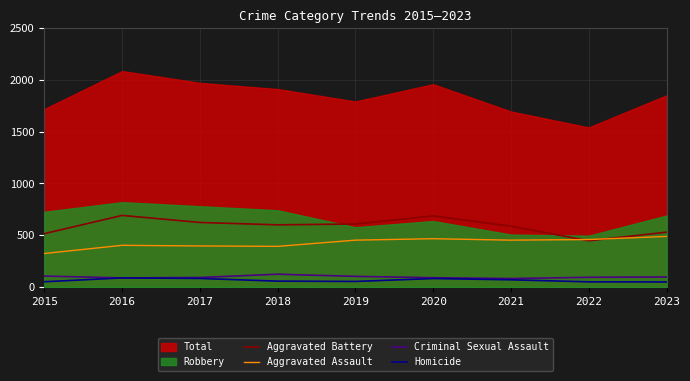

Which has a higher value, 2022 or 2015?

2015